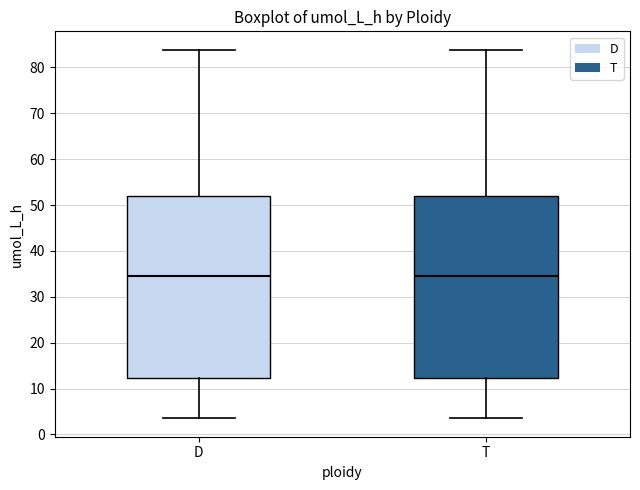

Where does the median line of the box for T sit on the y-axis? The values are not printed on the chart, so give them approximately, as read against the axis.

34